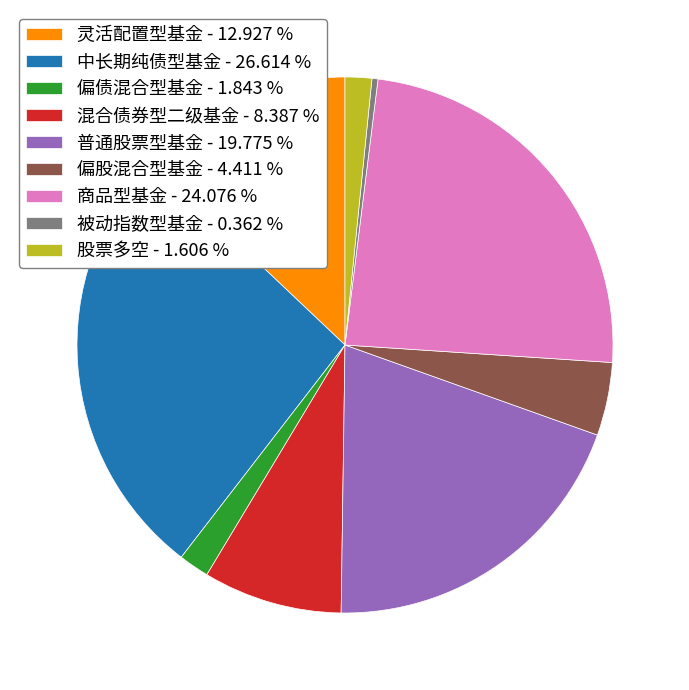

Do 普通股票型基金 and 被动指数型基金 together represent more than half of the pie?

No